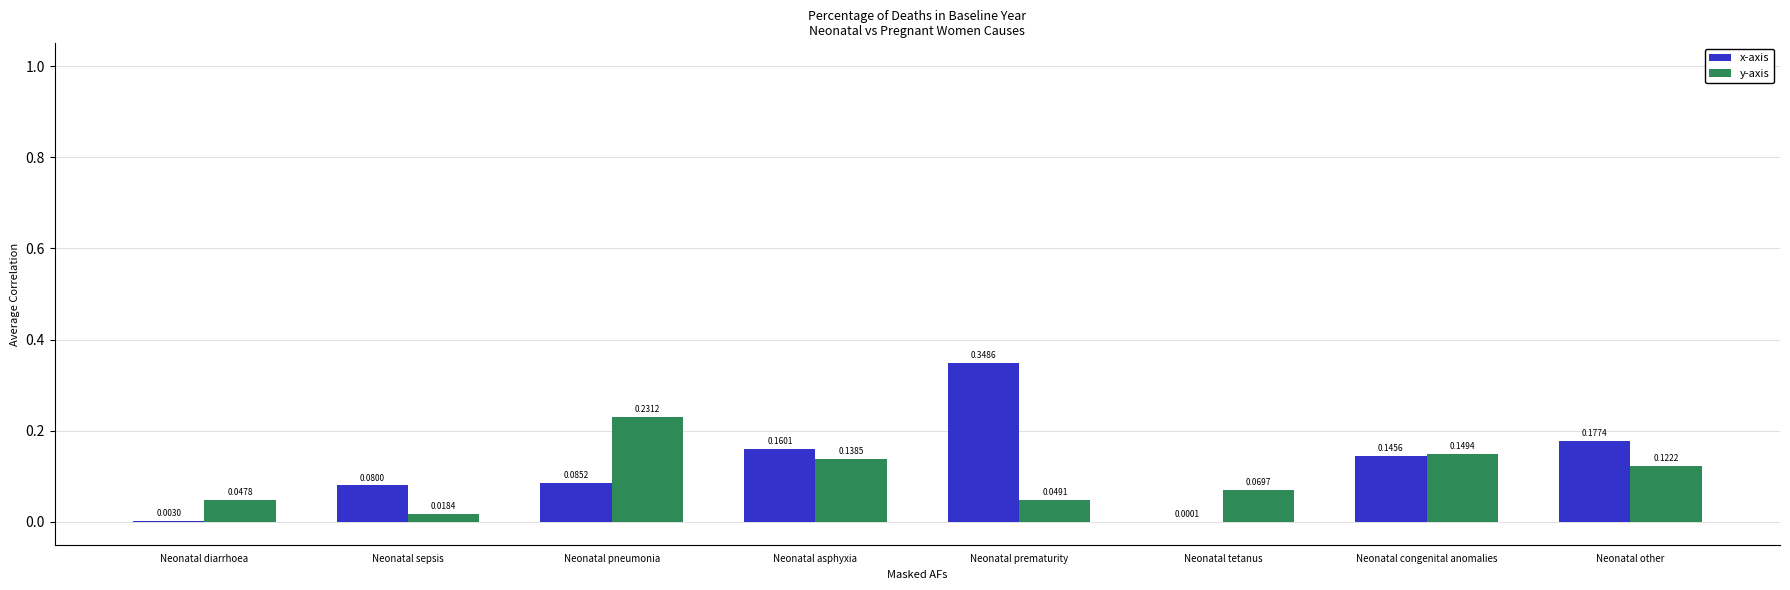

Is the value of x-axis at Neonatal sepsis greater than the value of y-axis at Neonatal pneumonia?

No